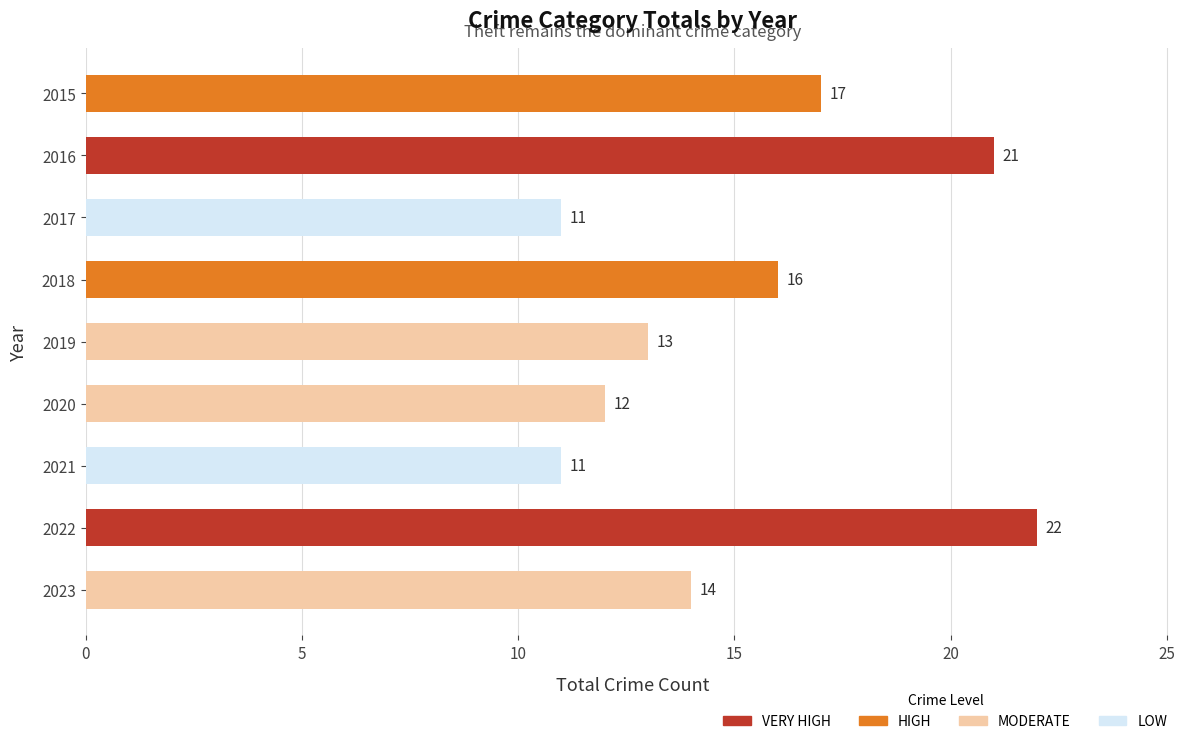

Approximately how many times larger is the value at 2019 compared to 2021?

1.2